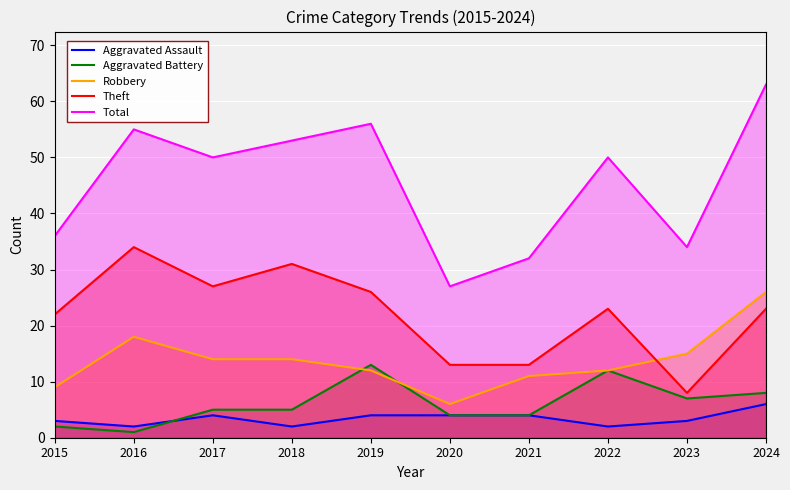

How many data points in Robbery are above 14?

3